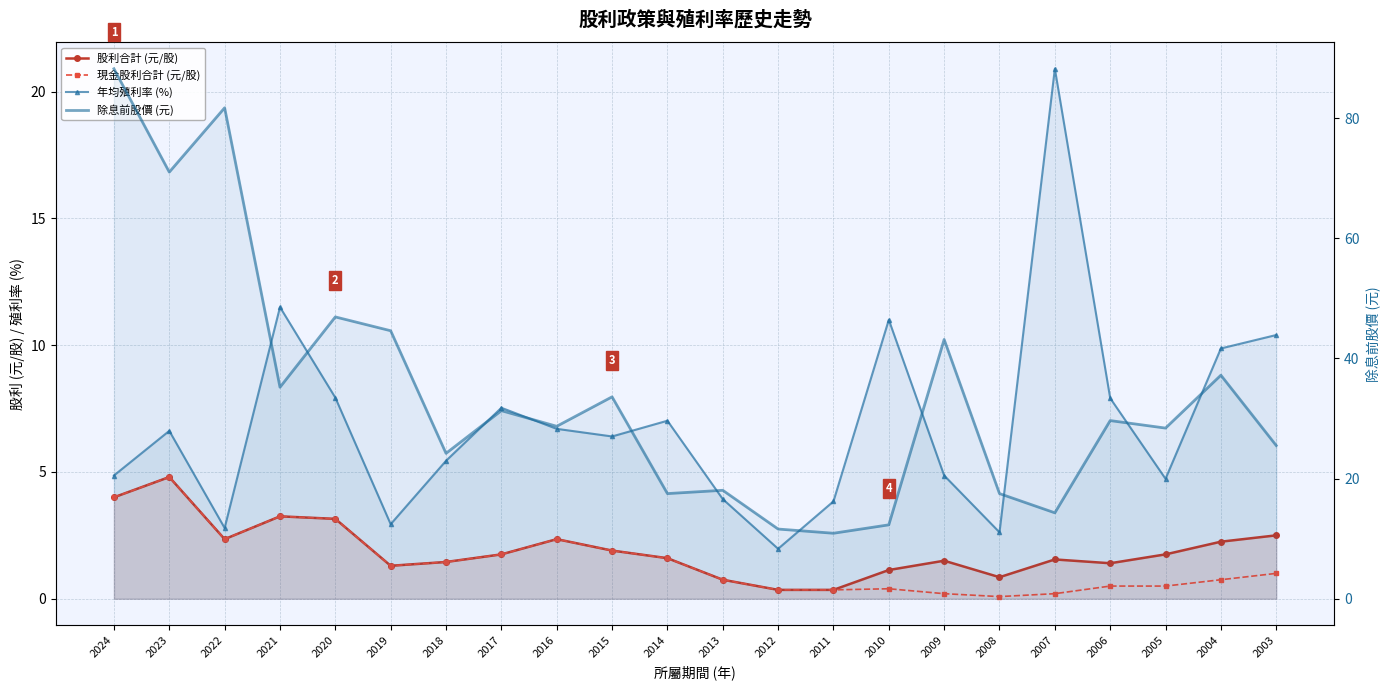

At which label is 年均殖利率 (%) closest to 11?

2010